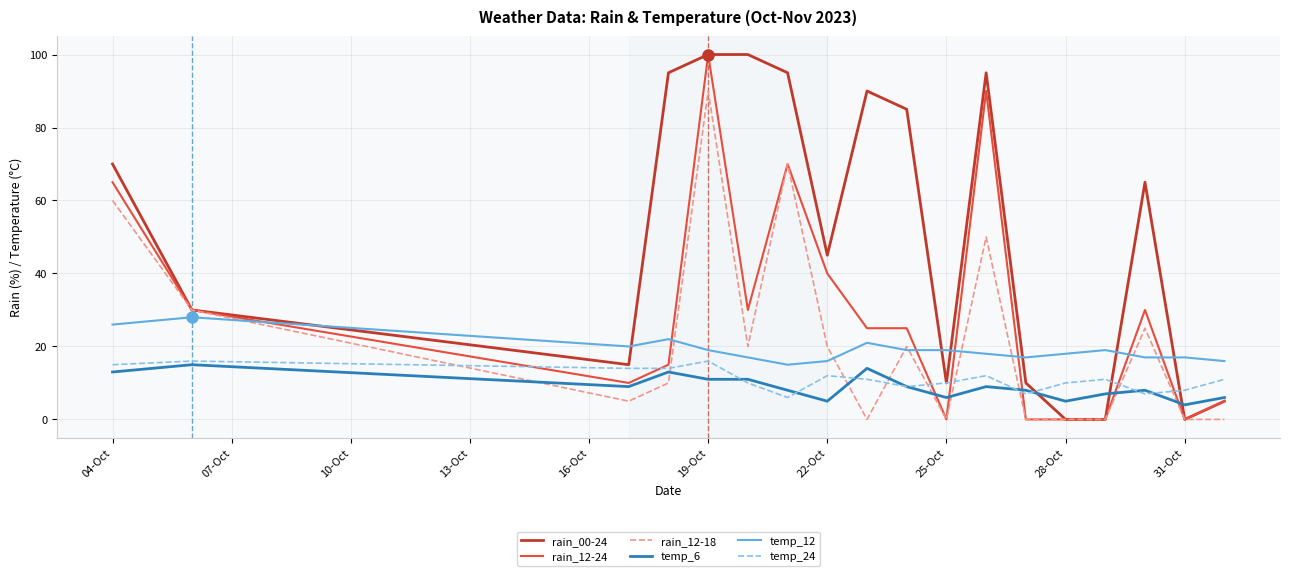

What is the greatest value displayed?

100